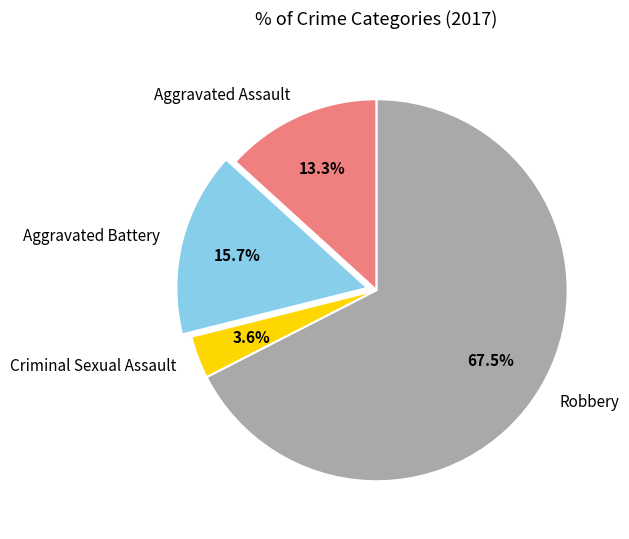

Does Robbery represent more than half of the total?

Yes